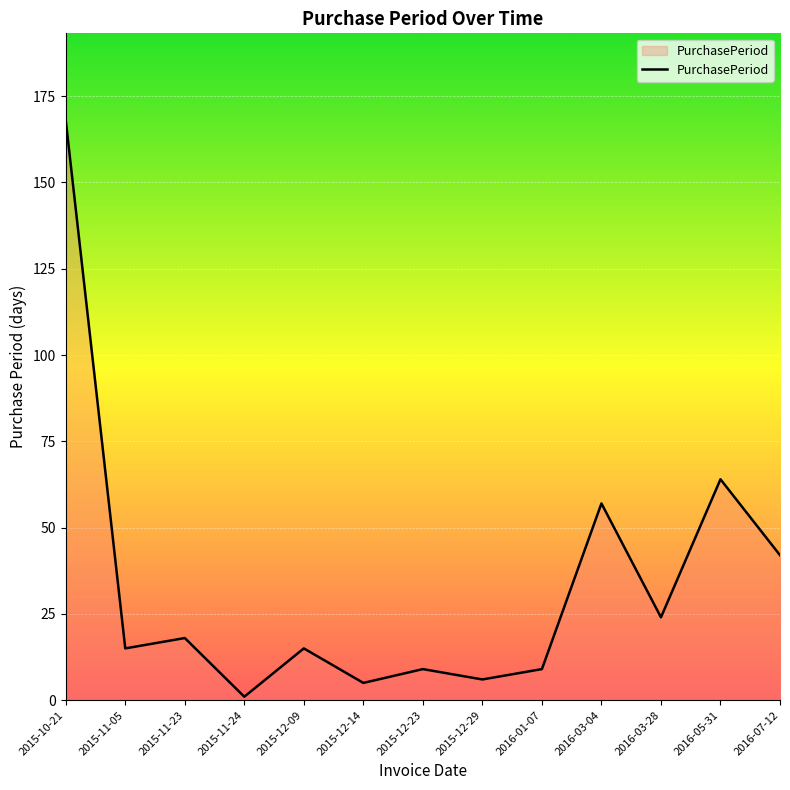

How many lines are shown in the chart?

1